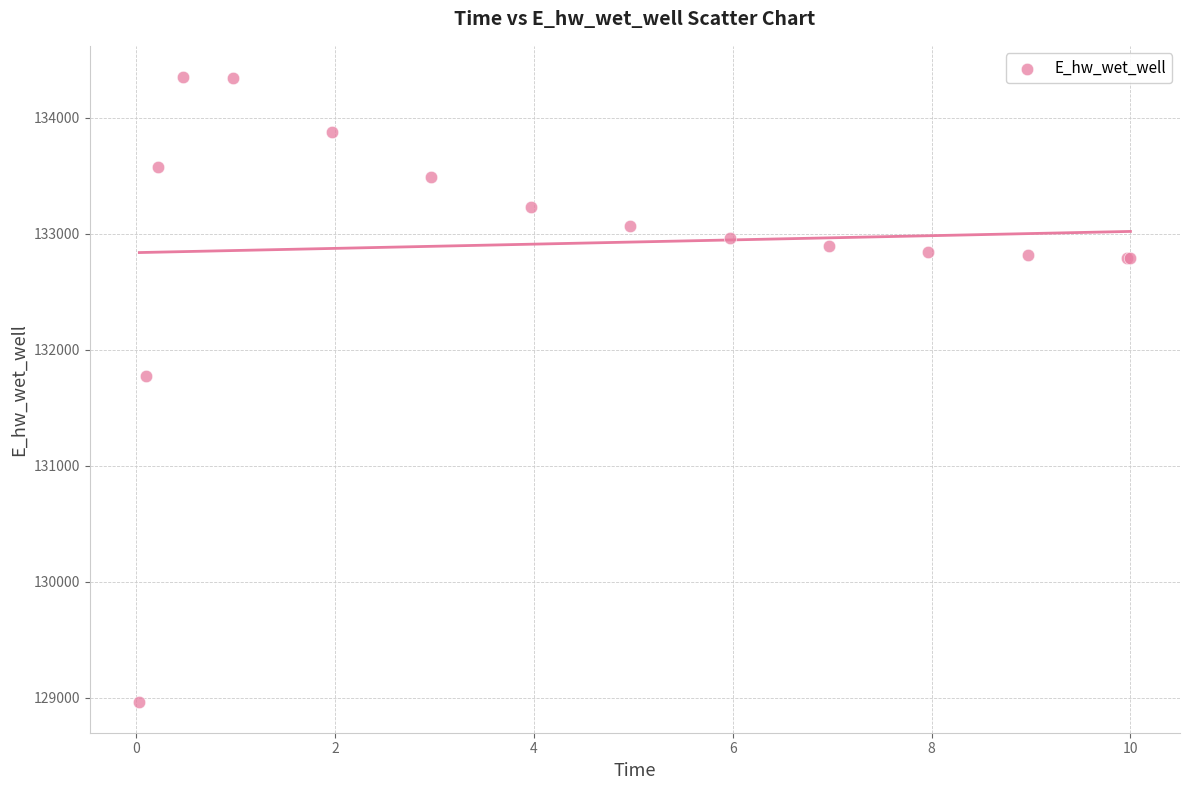

What Y value in the scatter plot is closest to 131658?

131774.7